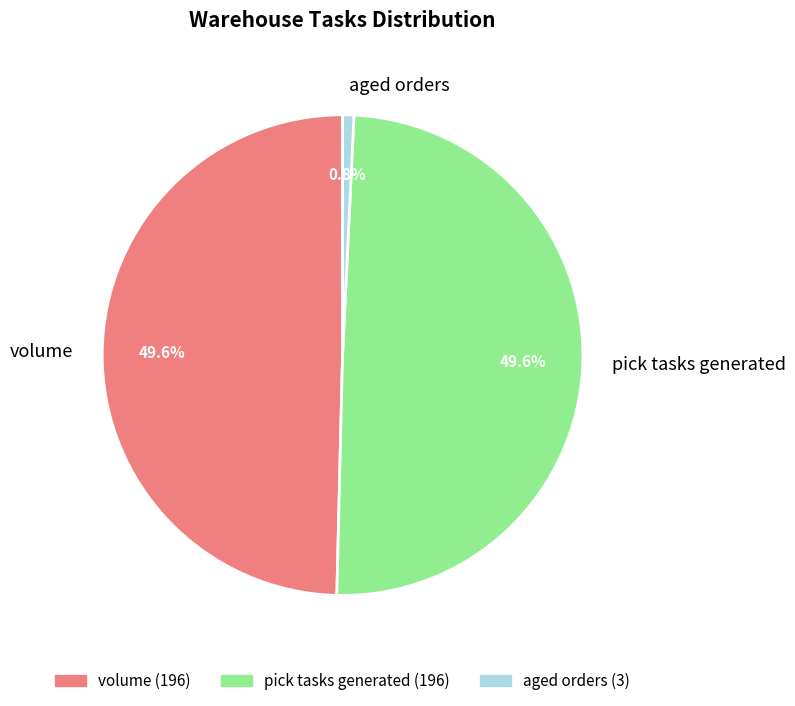

To the nearest percent, what is the difference between the largest and smallest slice percentages?

49%